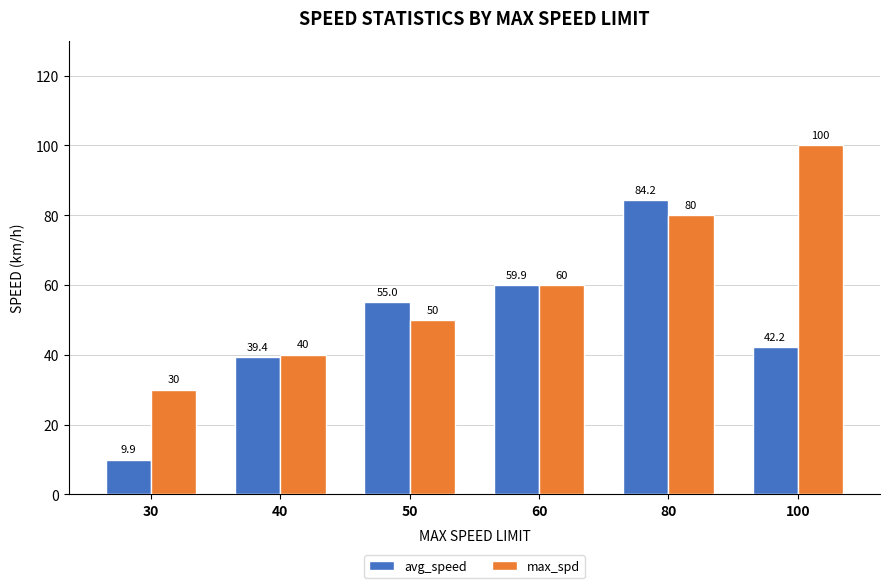

What is the sum of all max_spd values?

360.0